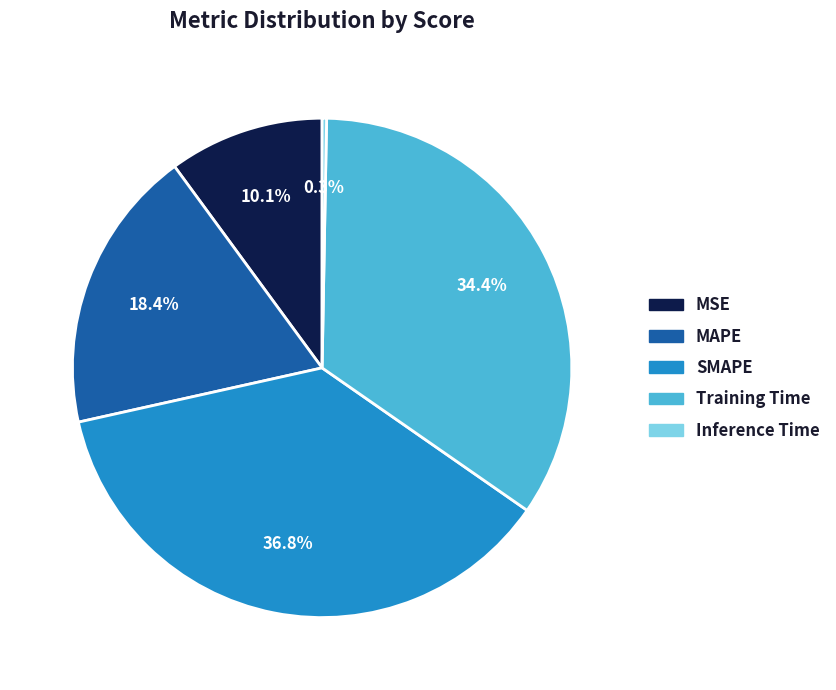

What percentage is the MSE slice, to the nearest percent?

10%